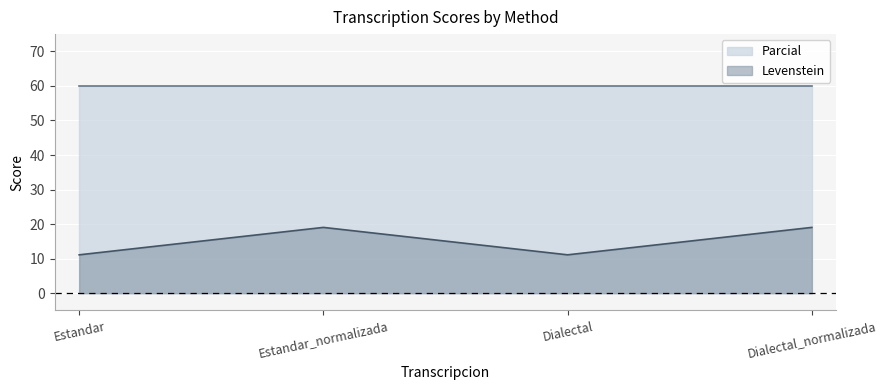

How many lines are shown in the chart?

2